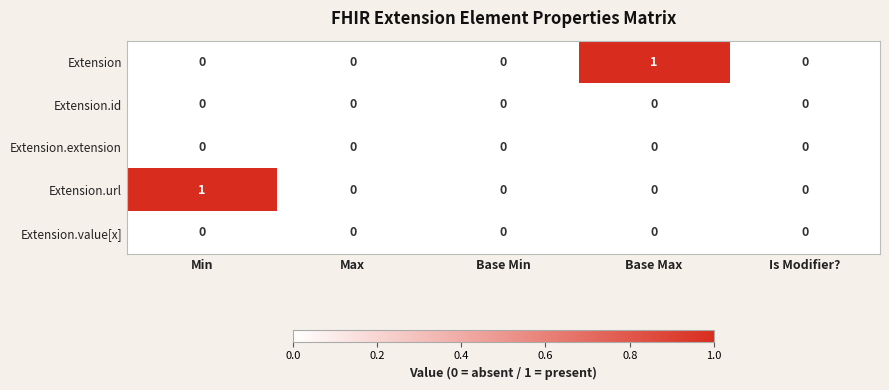

Count the Extension values in the range 0 to 1.

5